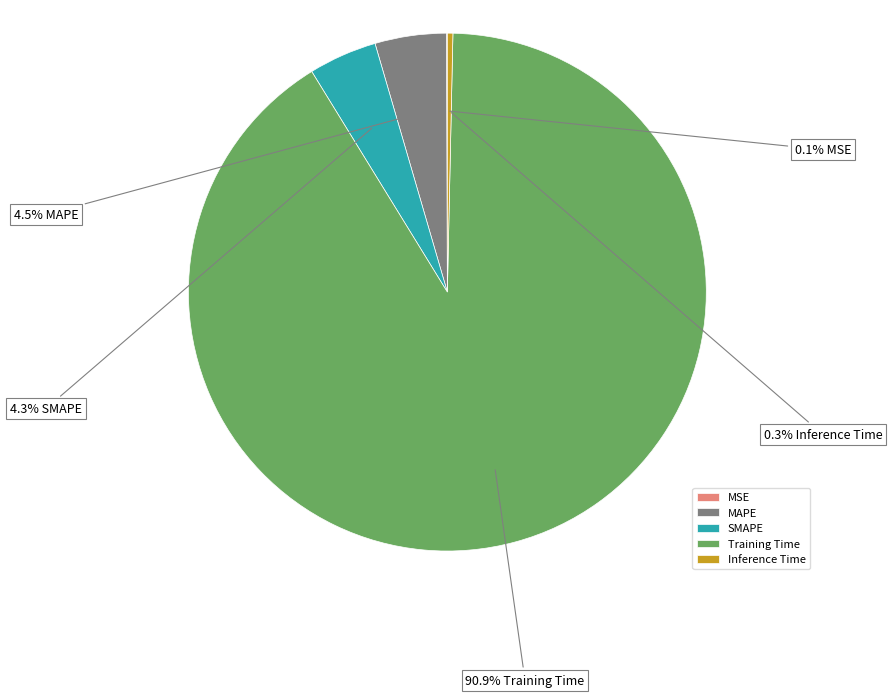

What percentage is NOT represented by Inference Time?

99.7%